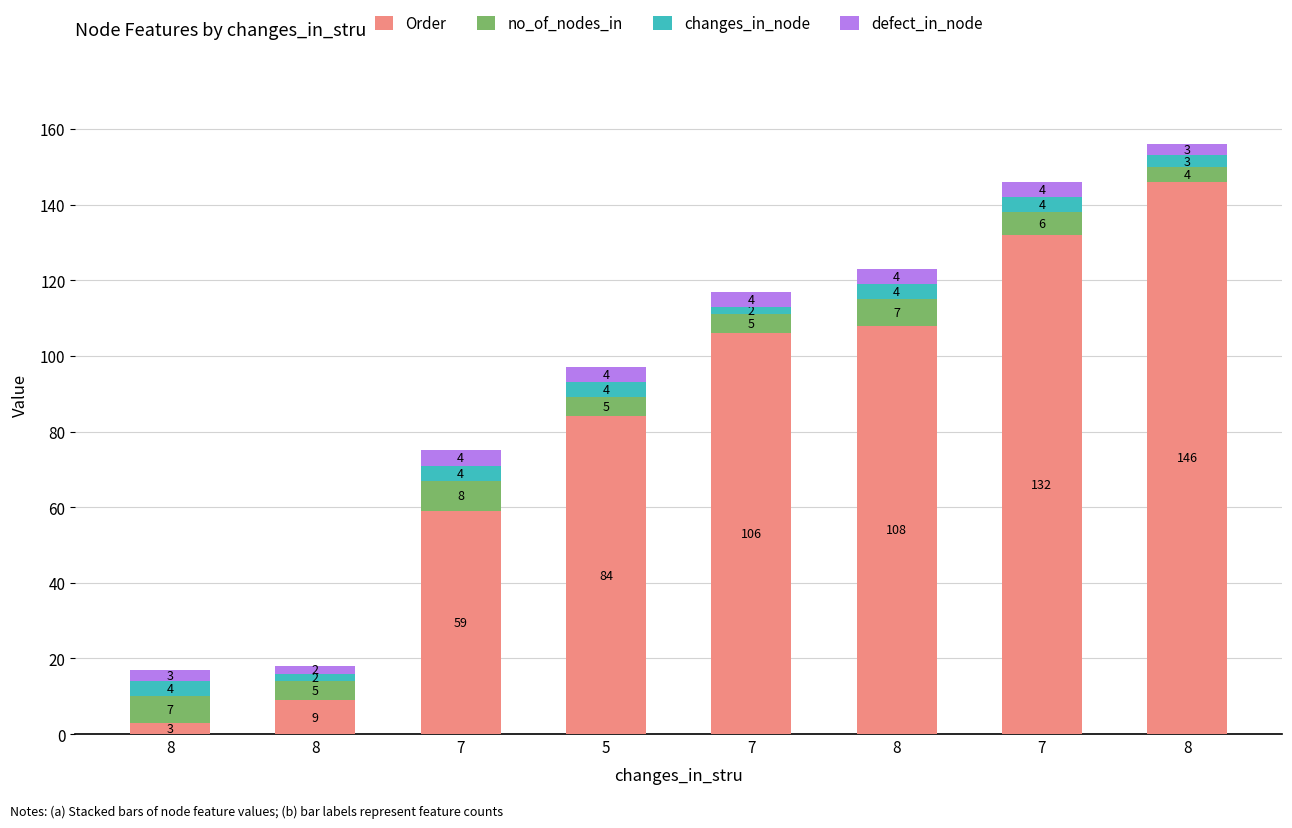

What is the total value across all series at 8?

17